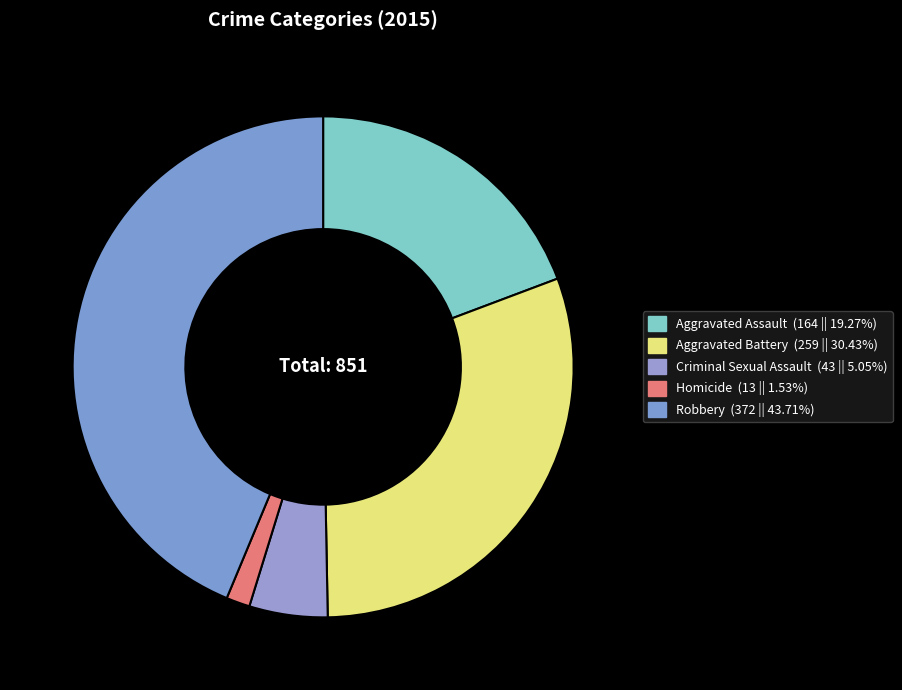

How many slices are in this pie chart?

5